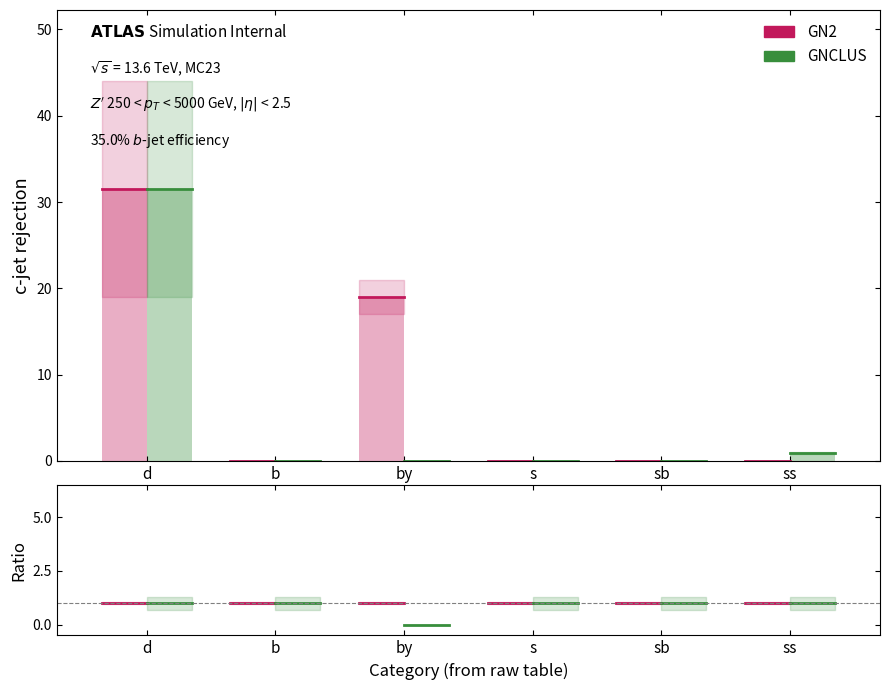

At which label does GN2 reach its peak?

d